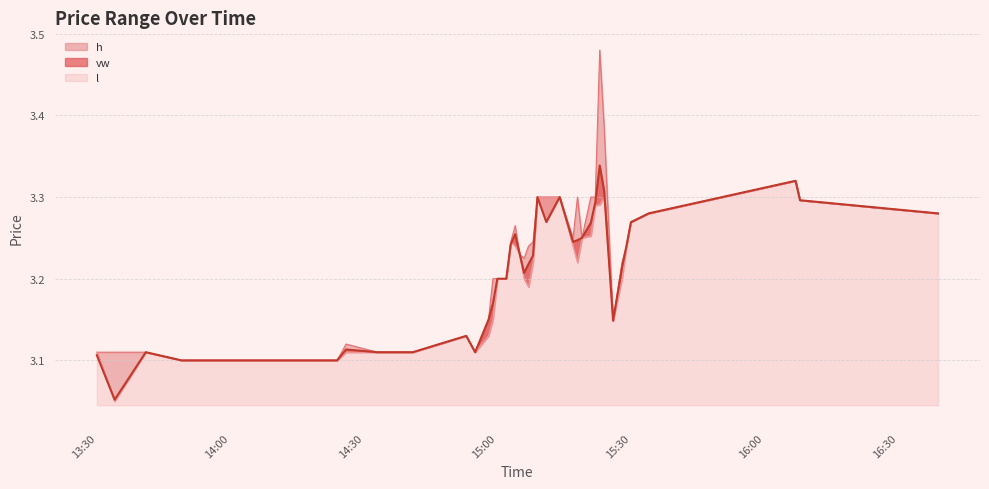

What position from the right is 2023-10-24 14:58?

28